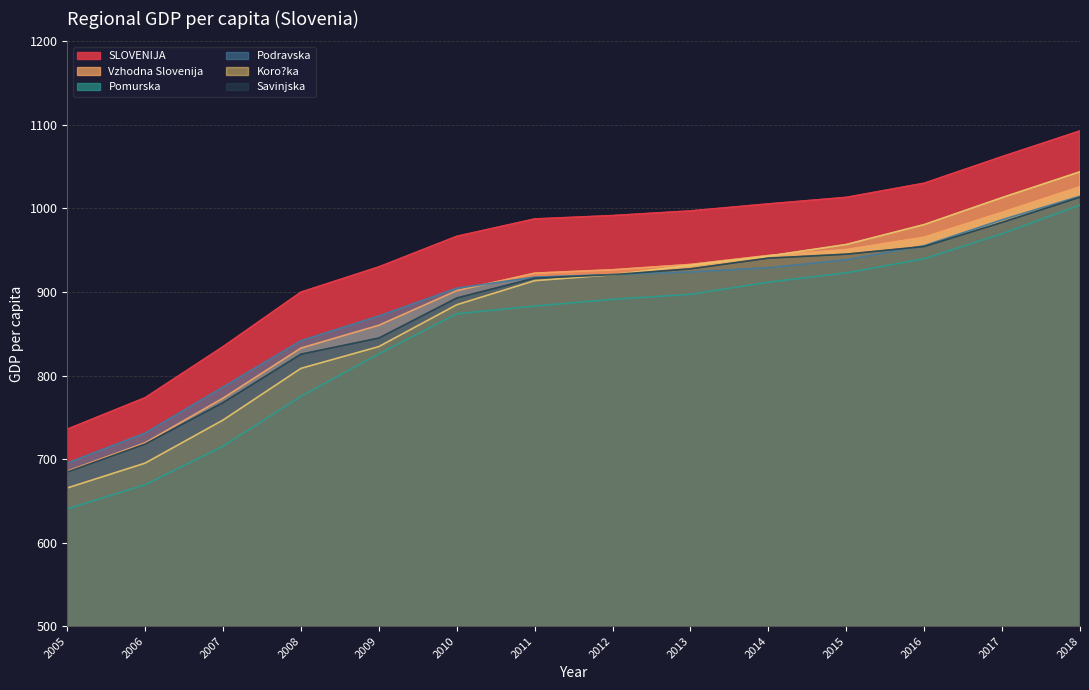

The value of Podravska at 2010 is 904.5. True or false?

True